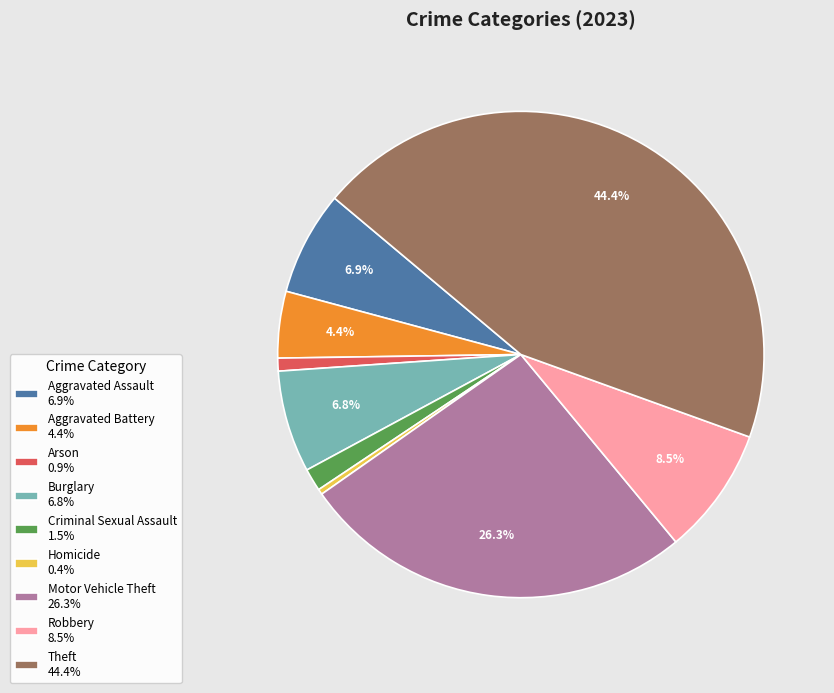

Count the number of slices in the pie.

9